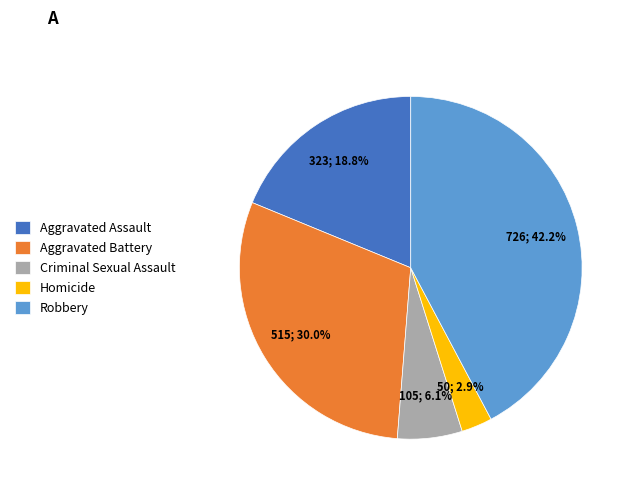

What is the ratio of the value at Aggravated Battery to the value at Robbery?

0.7